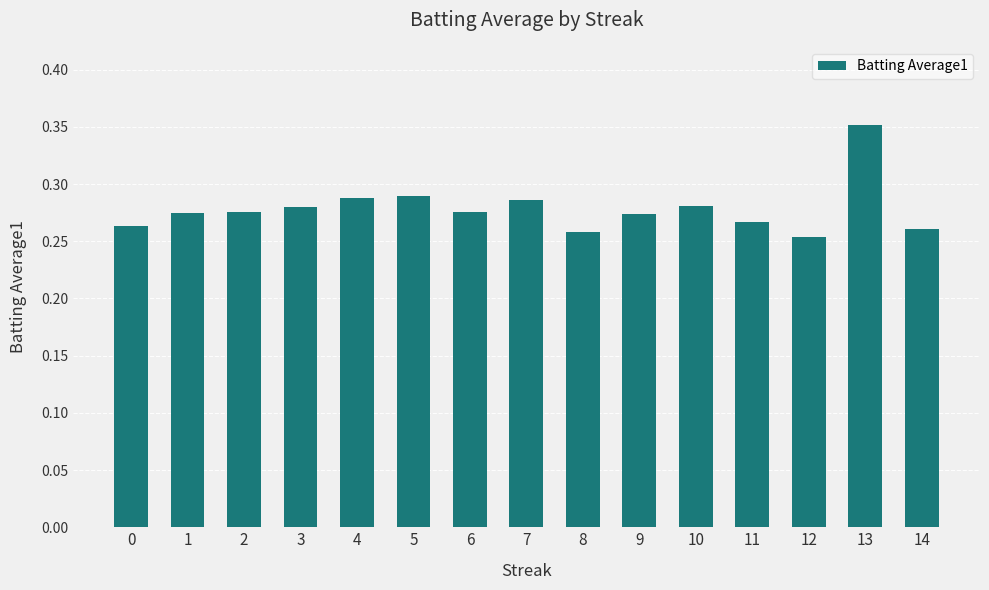

What is the sum of all values?

4.2